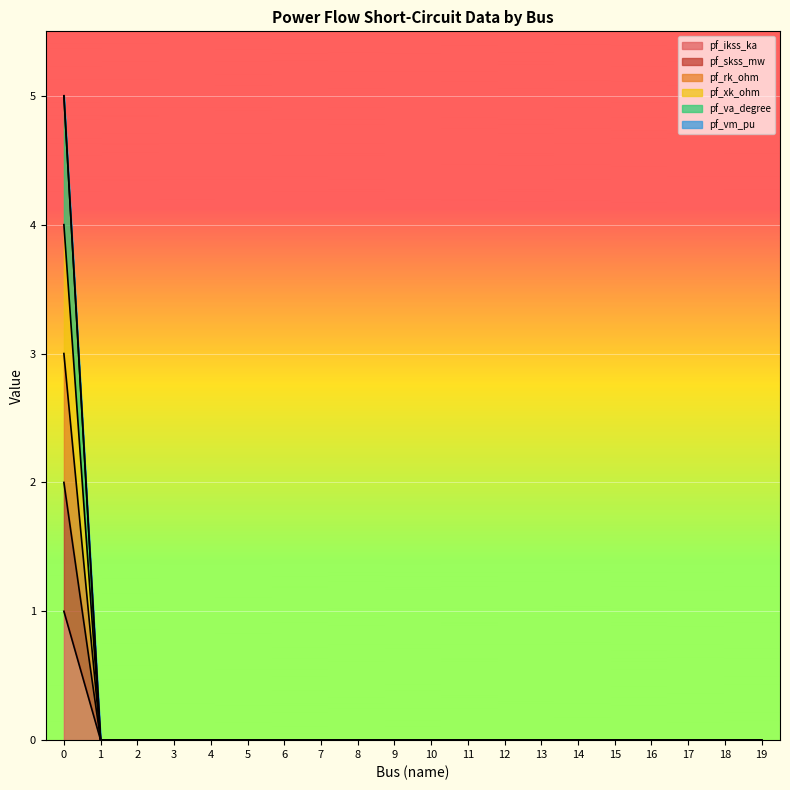

Between 5 and 17, which is larger?

5